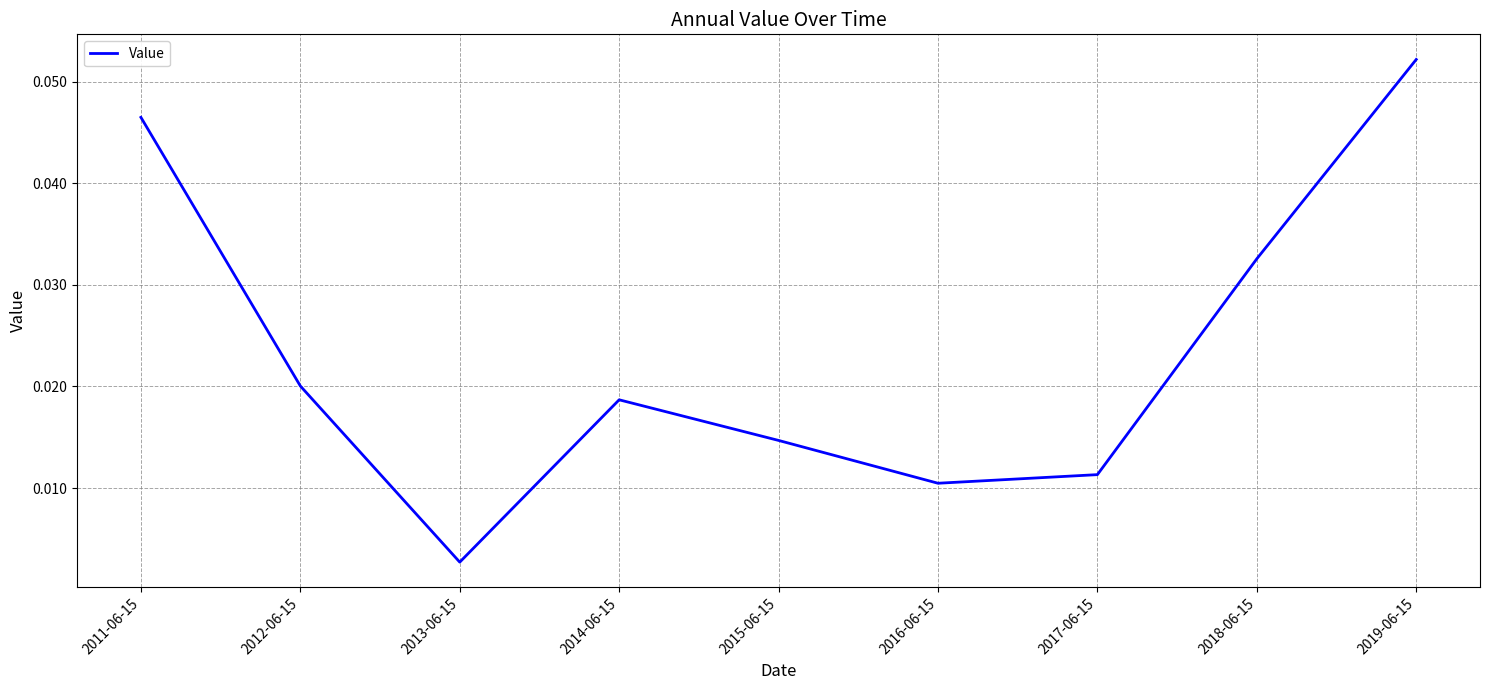

List the labels in order of value, largest first.

2019-06-15, 2011-06-15, 2018-06-15, 2012-06-15, 2014-06-15, 2015-06-15, 2017-06-15, 2016-06-15, 2013-06-15